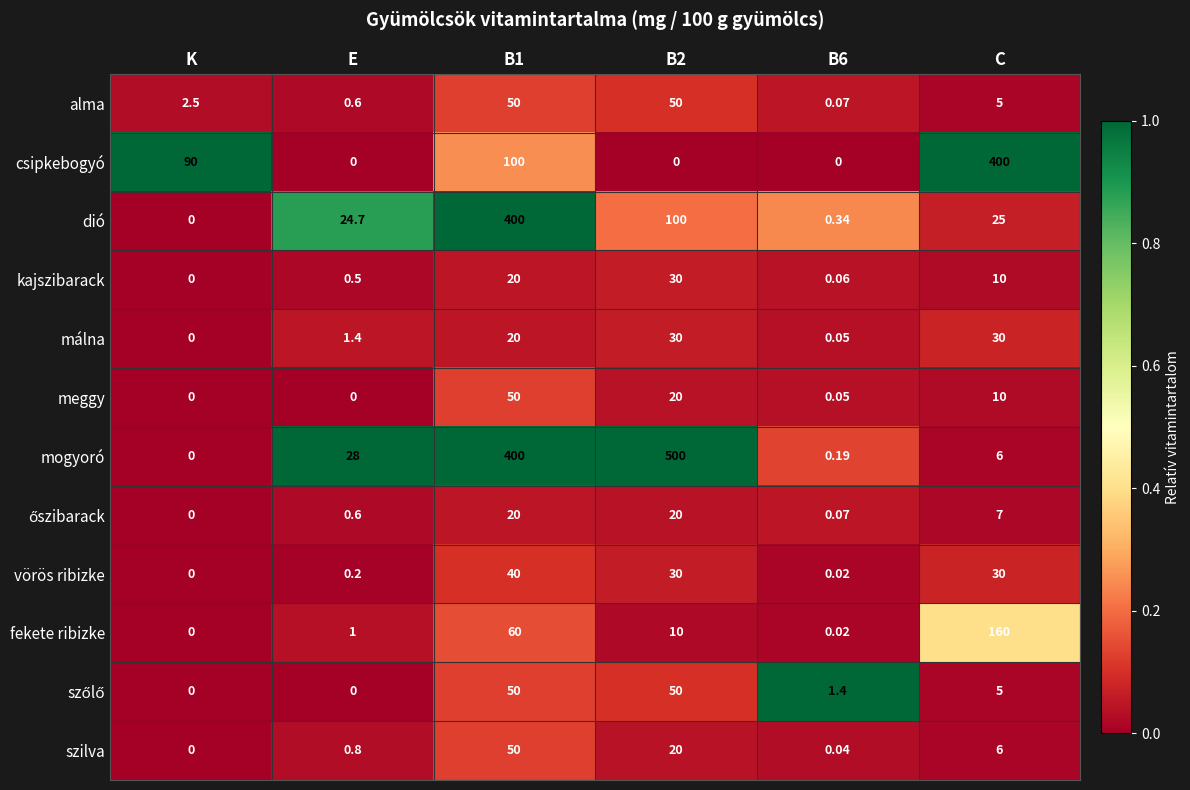

Which category has the lowest value in the kajszibarack series?

K